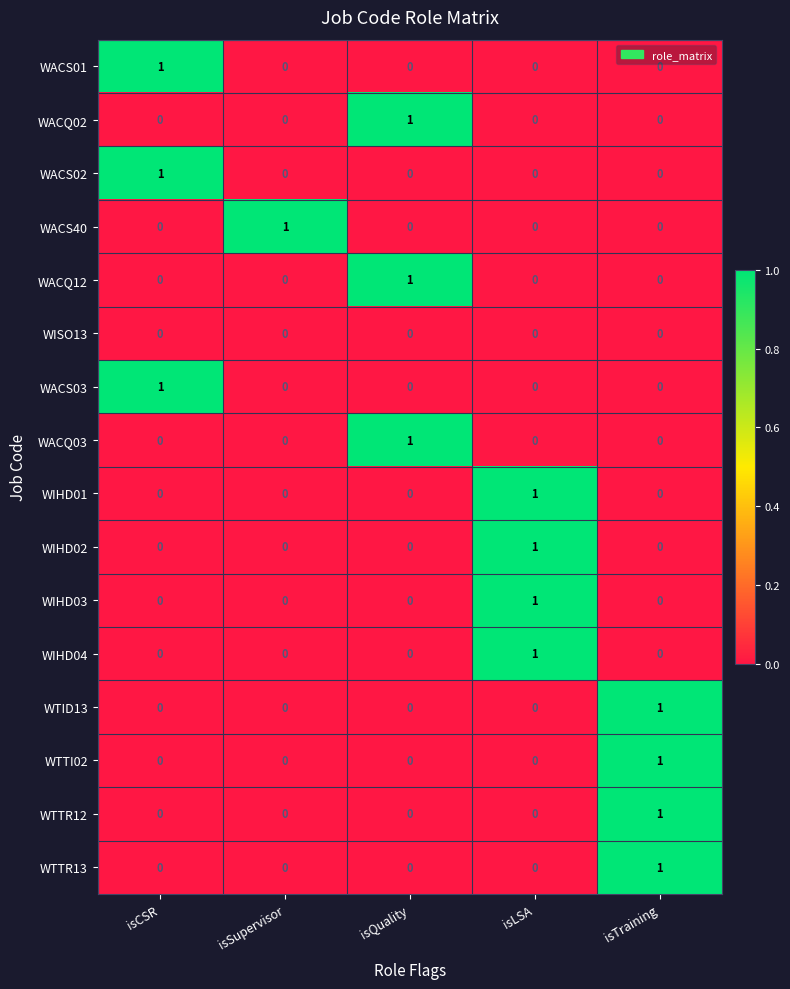

What is the total value across all series at isLSA?

4